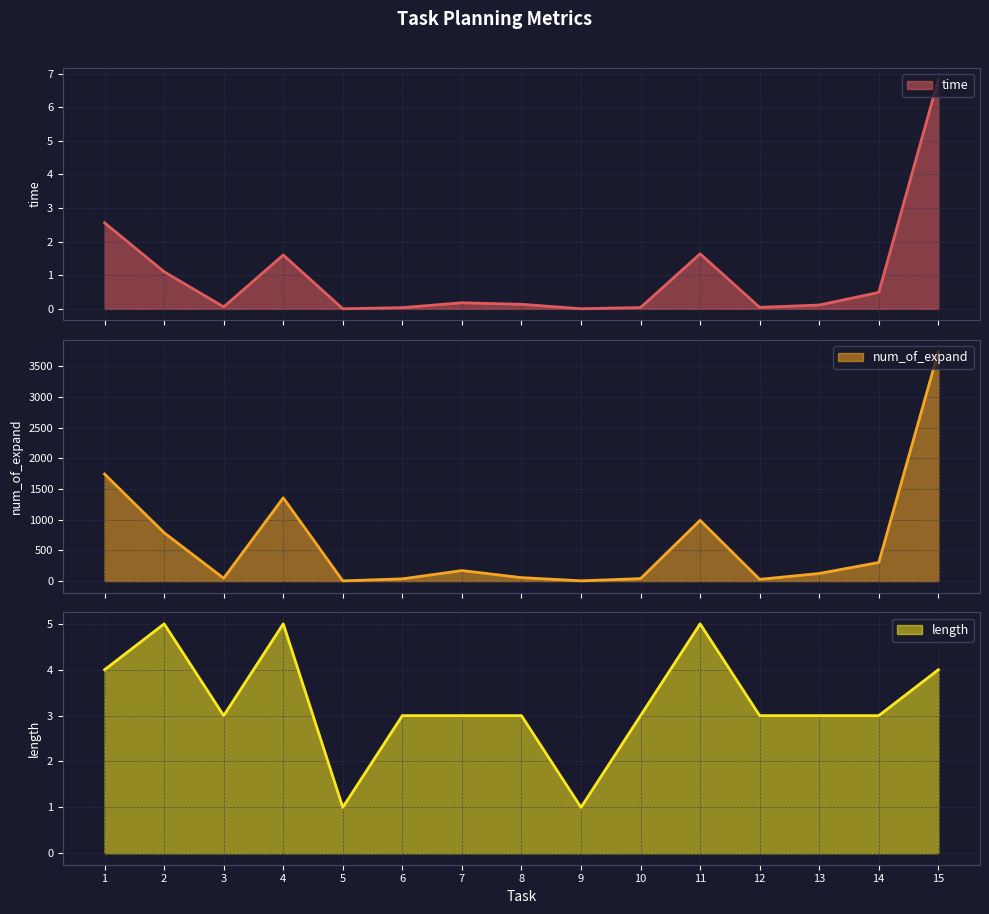

True or false: time and num_of_expand intersect in this chart.

False